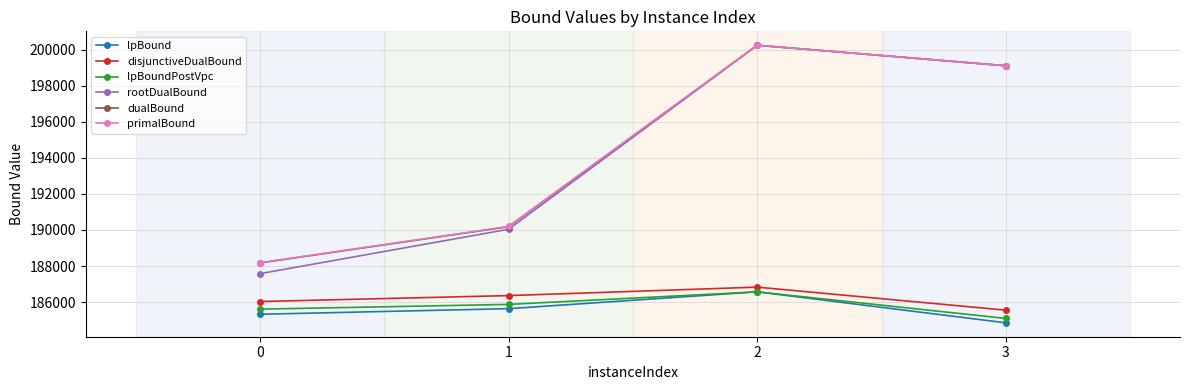

What is the difference between the second highest and second lowest values in the dualBound series?

8935.2